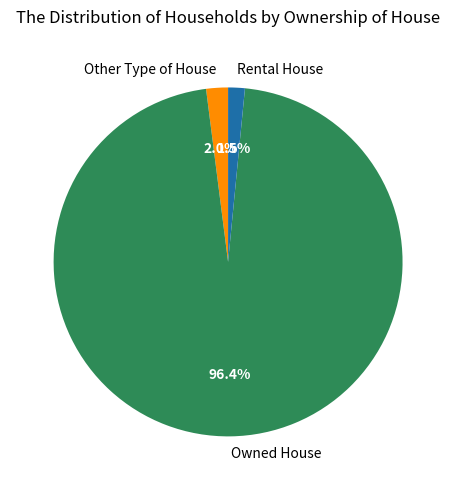

Which slice is the largest?

Owned House